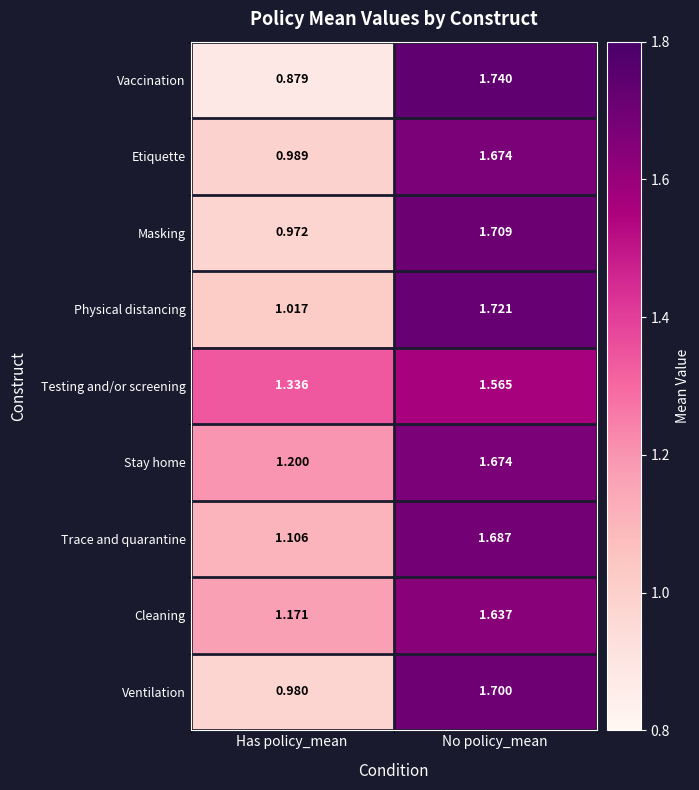

What is the greatest value displayed?

1.7